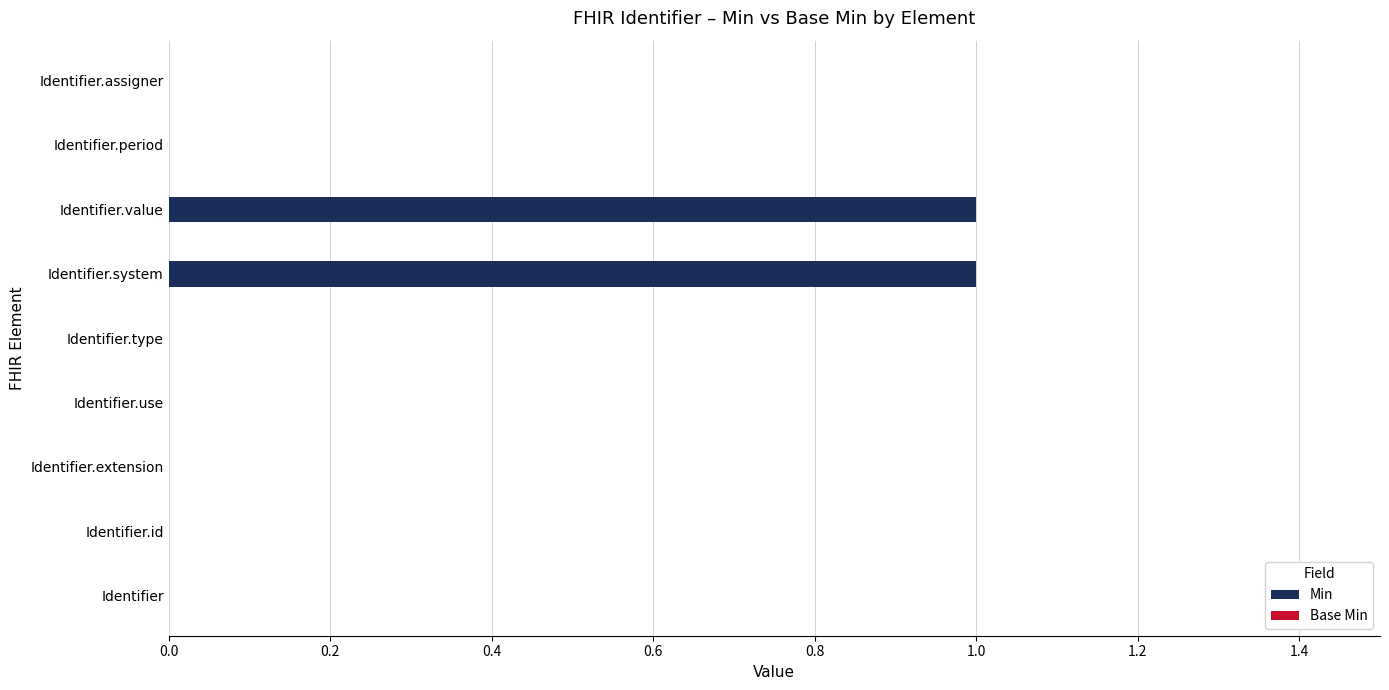

The chart shows a value of 0 at Identifier.use. True or false?

True